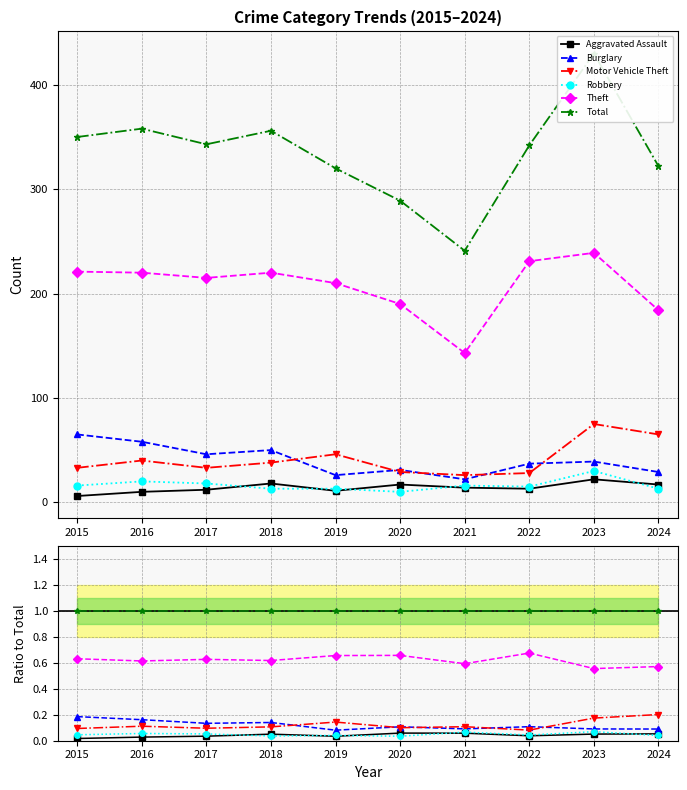

Rank the series by their maximum value, from lowest to highest.

Aggravated Assault, Robbery, Burglary, Motor Vehicle Theft, Theft, Total